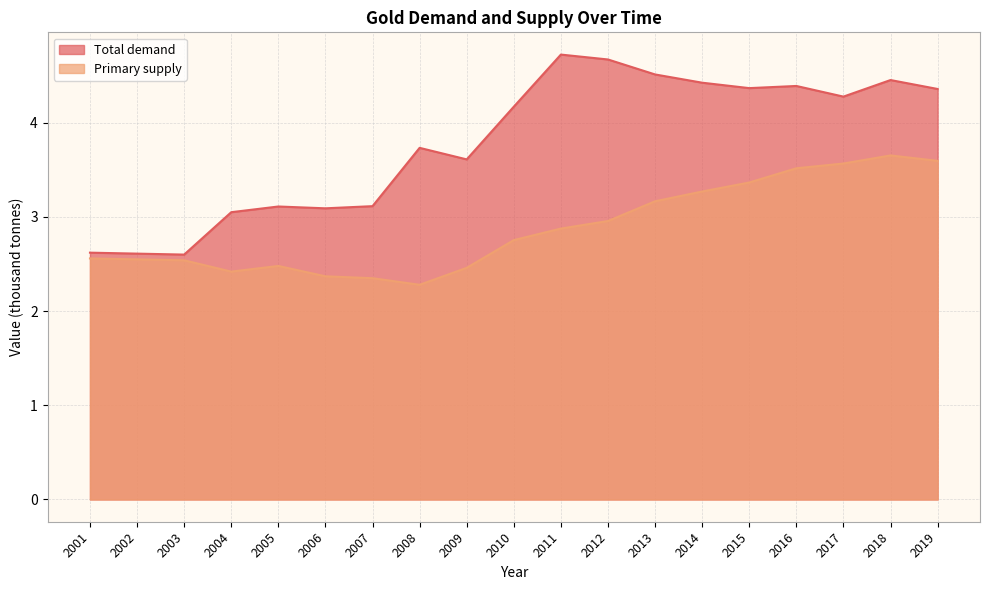

How many lines are shown in the chart?

2